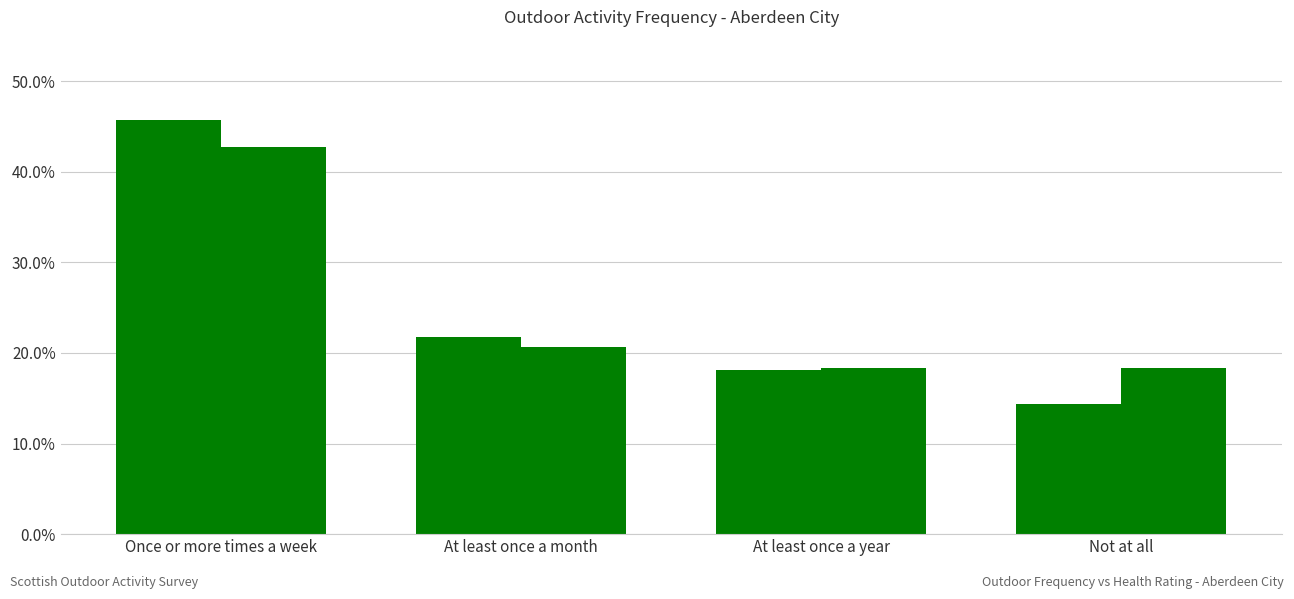

Which series has the largest total across all categories?

_VeryGoodGood